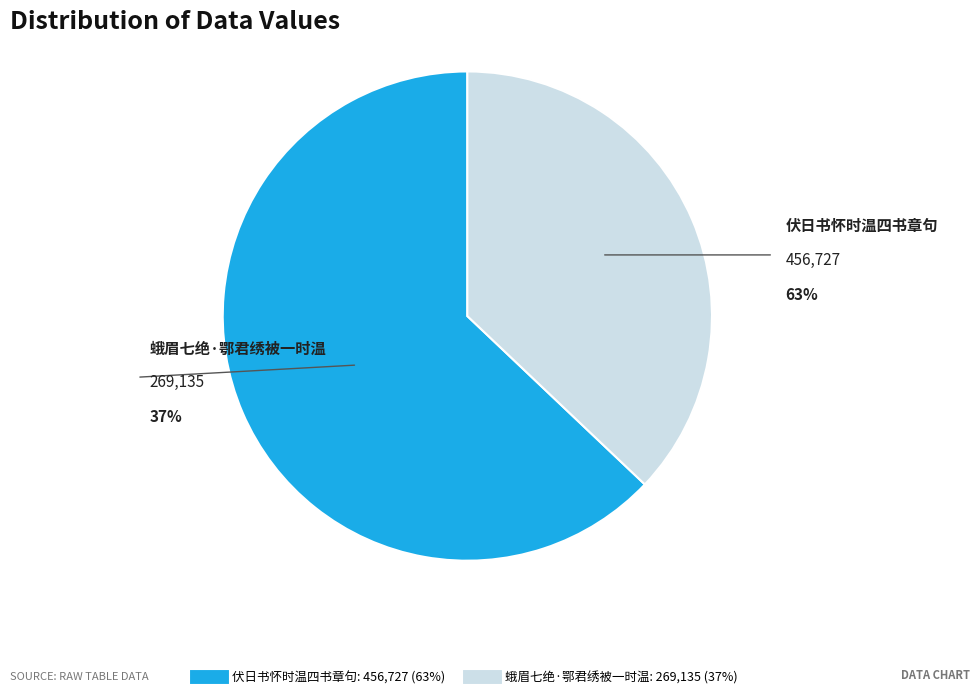

How many slices are in this pie chart?

2